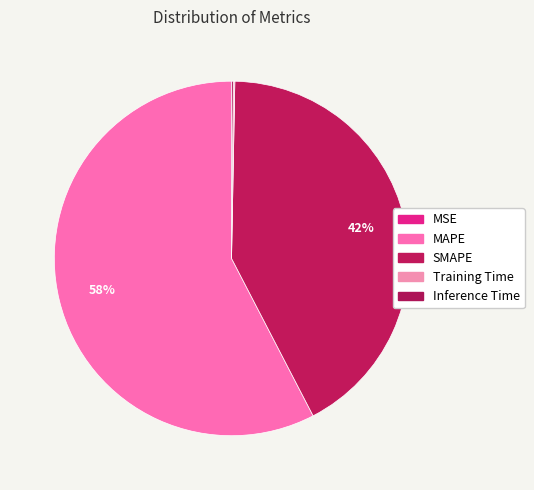

What is the largest slice in the pie chart?

MAPE